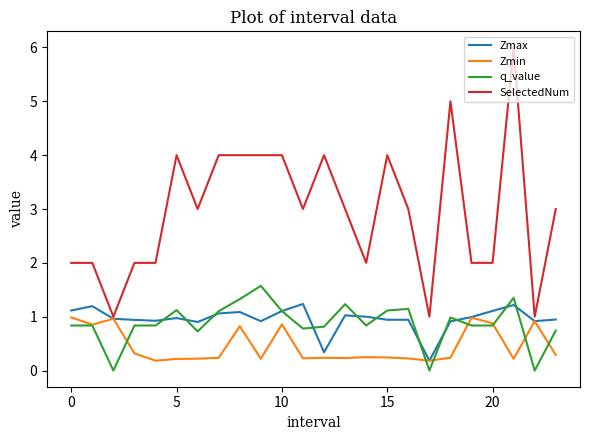

What is the greatest value displayed?

6.0